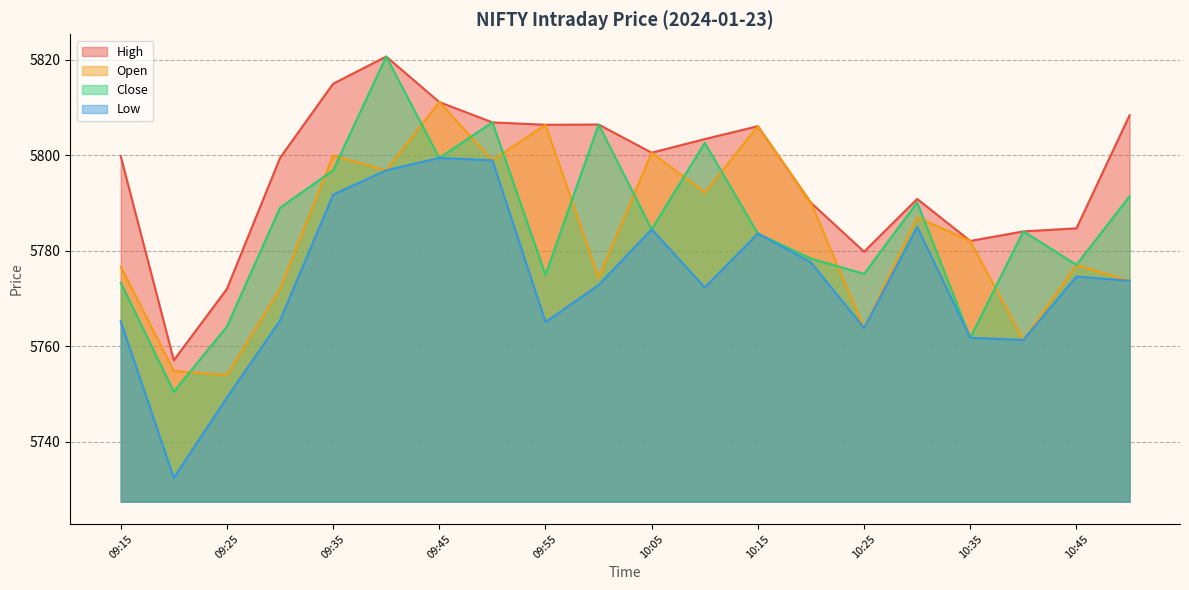

At which category does Low reach its first local valley?

09:20